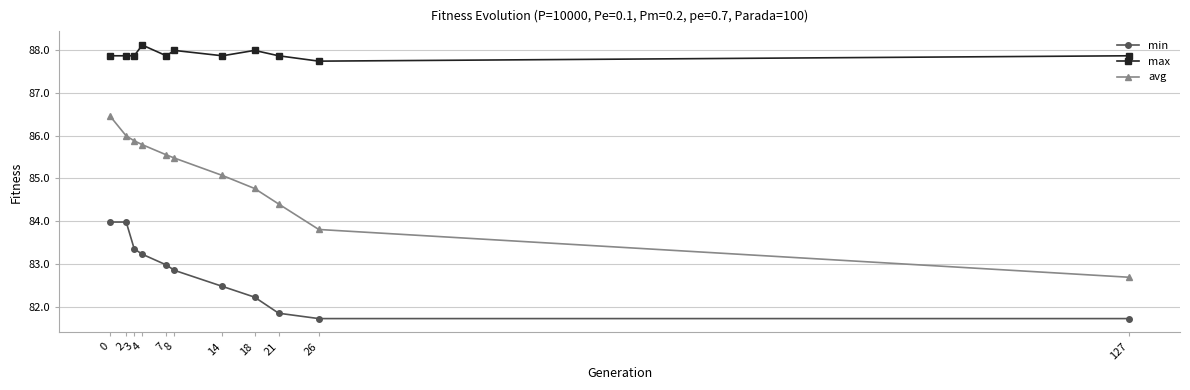

Is it true that avg equals 82.7 at 127?

True